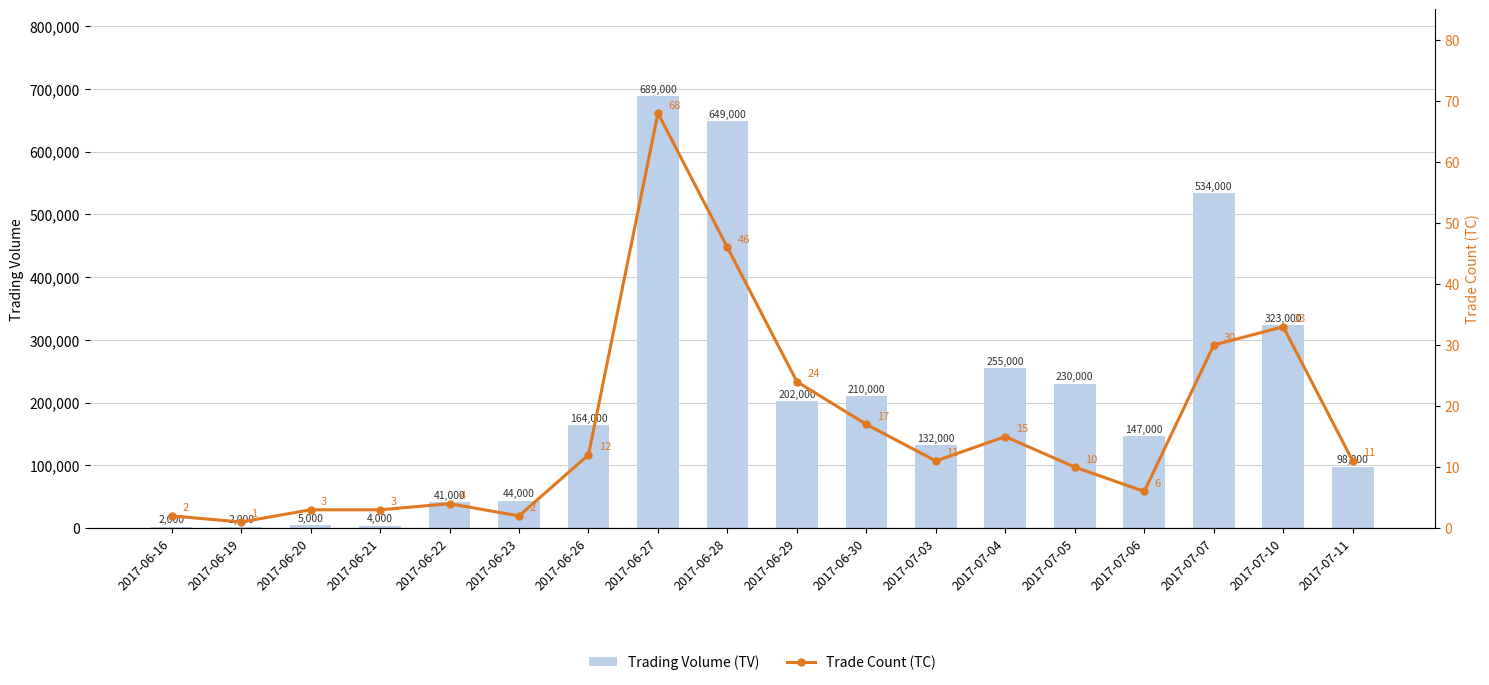

What is the average value of the Trading Volume (TV) series?

207278